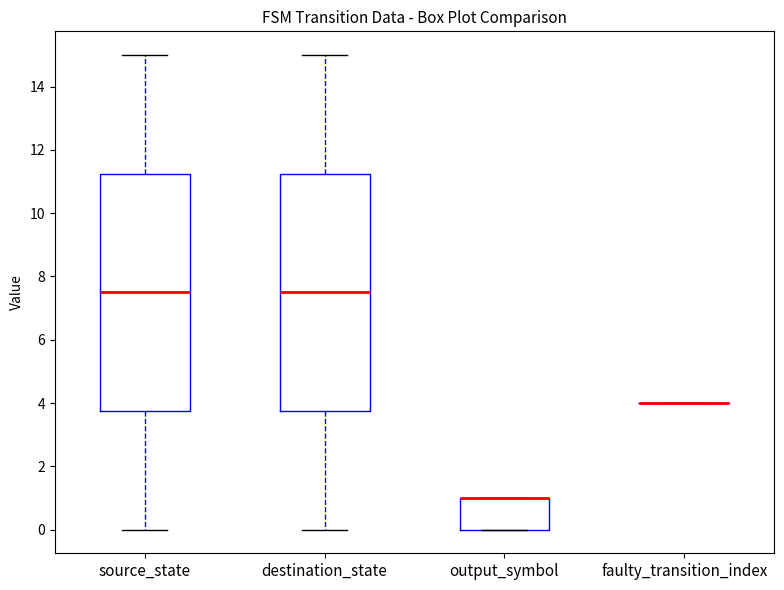

Reading left to right, transcribe this box plot: for each box, give where its median line is, the range the box spans, and where its two whiskers end, as read against the y-axis. The values are not printed on the chart, so give them approximately, as read against the axis.

source_state: median 7.6, box 3.8 to 11.2, whiskers 0.0 to 15.0
destination_state: median 7.6, box 3.8 to 11.2, whiskers 0.0 to 15.0
output_symbol: median 1.0 (drawn on the box's upper edge), box 0.0 to 1.0, whiskers 0.0 to 1.0
faulty_transition_index: box collapsed to a line at 4.0, whiskers 4.0 to 4.0